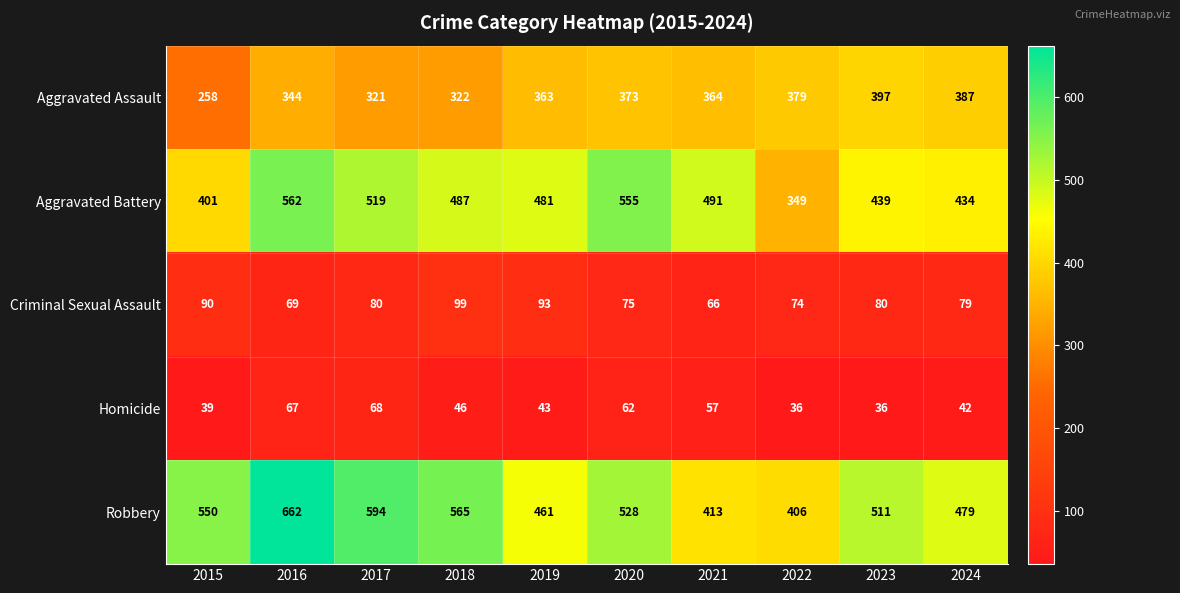

Is it true that Criminal Sexual Assault equals 74 at 2022?

True